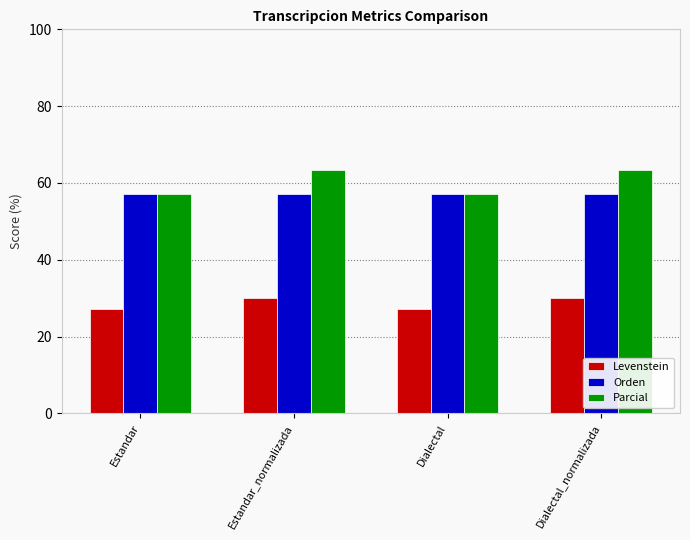

Reading left to right, list all the values displayed in this chart.

Levenstein: 27.3	30.0	27.3	30.0
Orden: 57.1	57.1	57.1	57.1
Parcial: 57.1	63.4	57.1	63.4